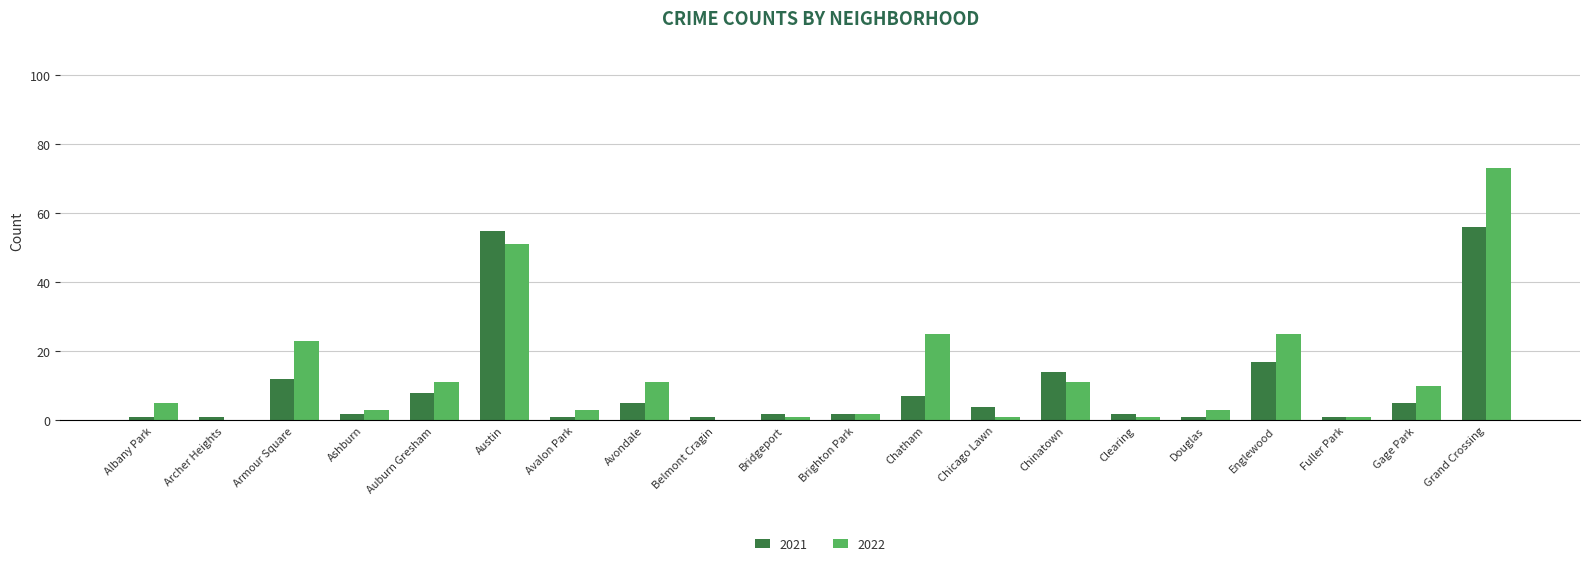

Read the 2022 value at Auburn Gresham.

11